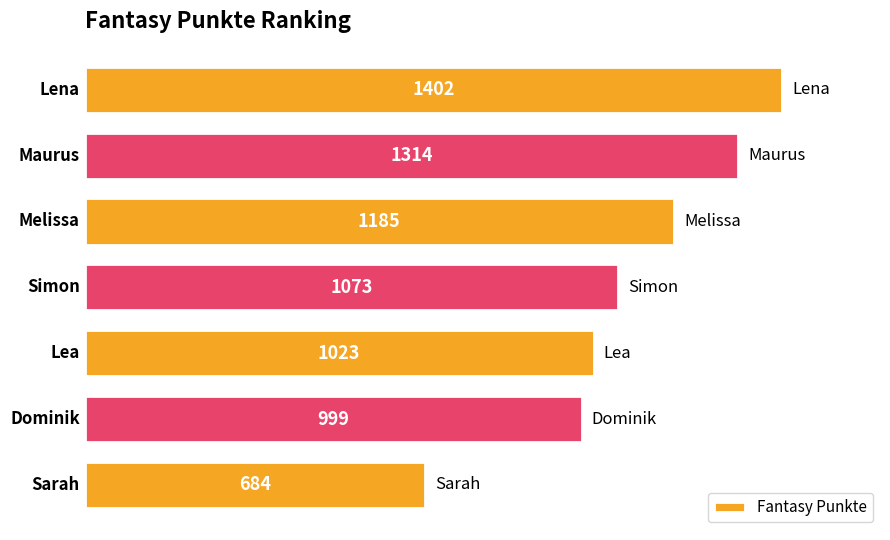

What is the difference between the second highest and second lowest values?

315